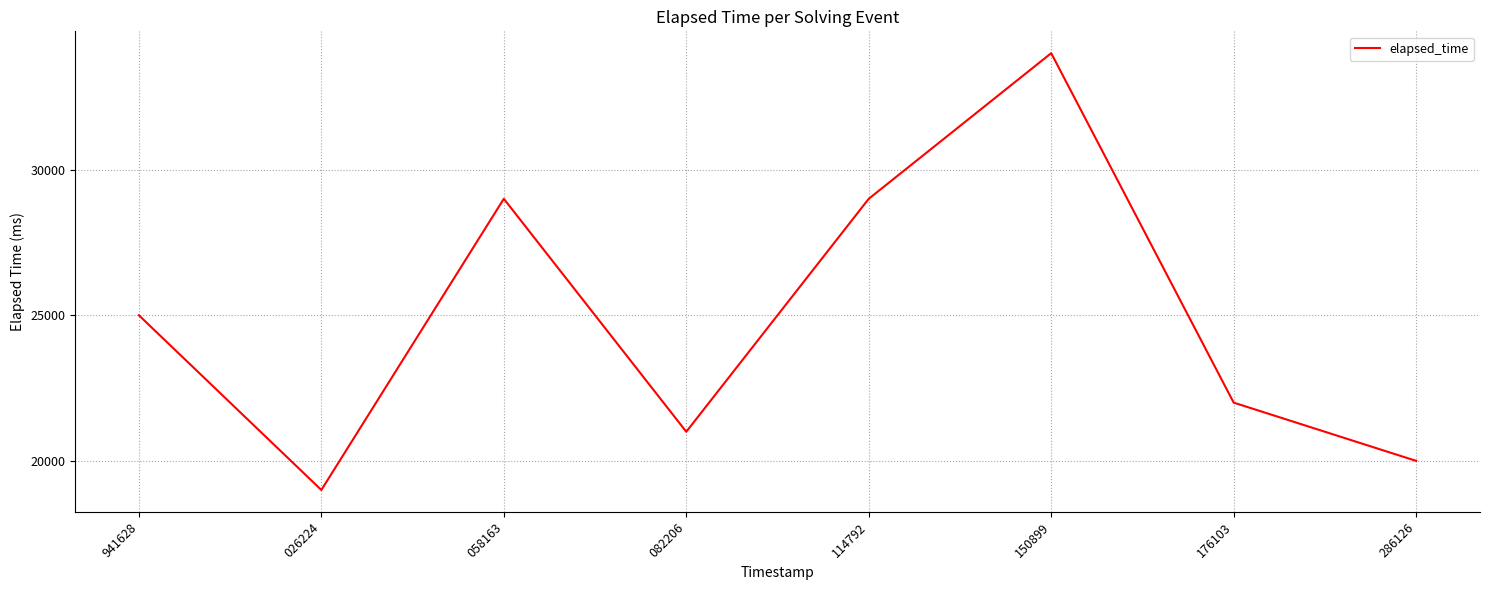

Reading left to right, list all the values displayed in this chart.

25000	19000	29000	21000	29000	34000	22000	20000